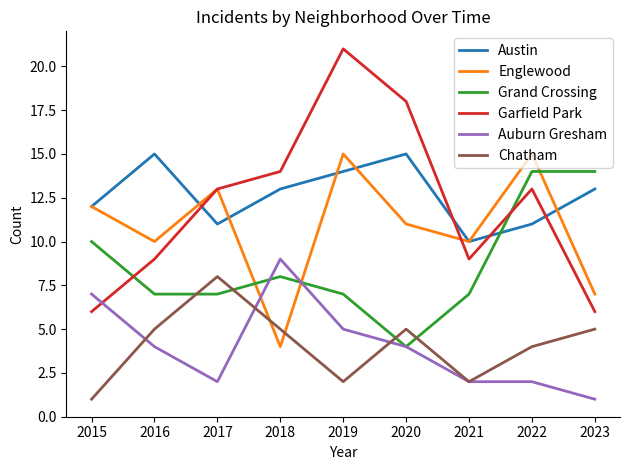

What is the highest value of the Grand Crossing series?

14